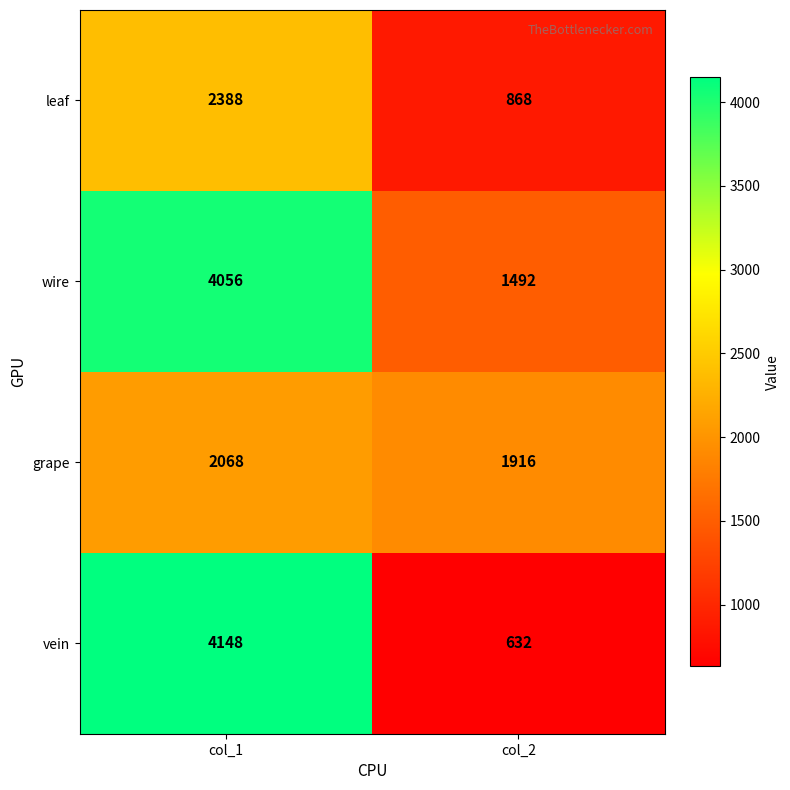

Which series has the largest total across all categories?

wire